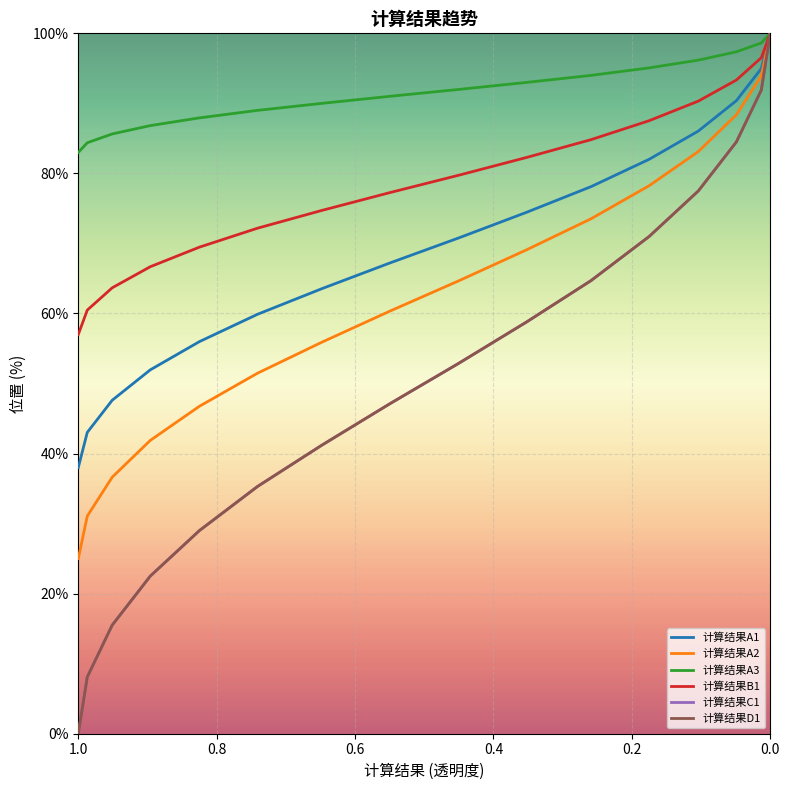

At which category is the sum across all series the highest?

15